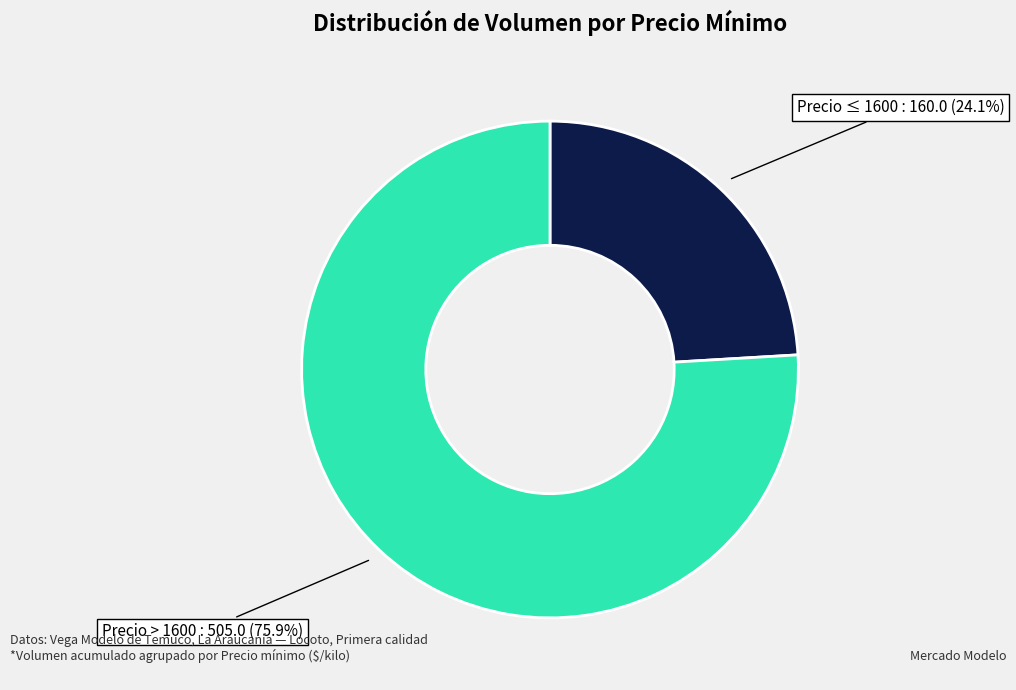

Is there any slice that represents more than half of the pie?

Yes